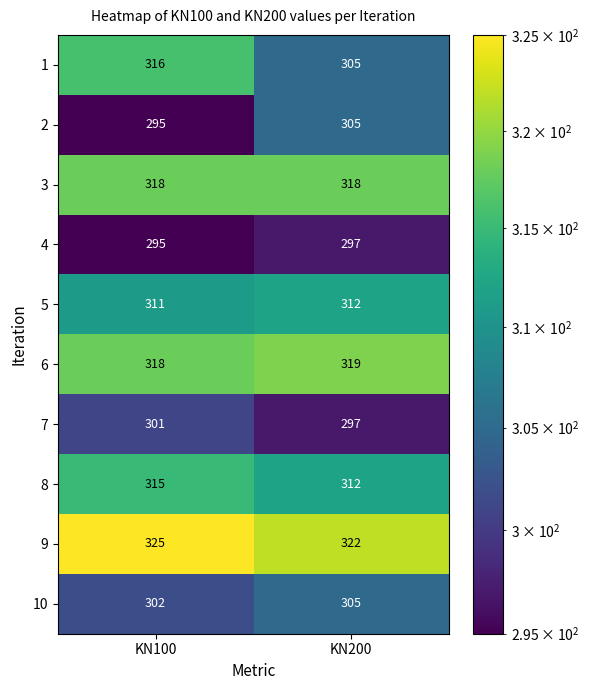

Where is 6 nearest to the value 318?

KN100